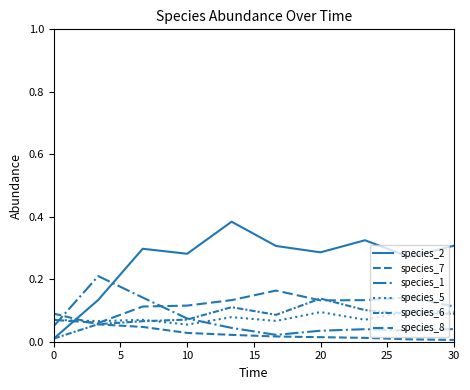

Does the chart display data point markers on the line(s)?

No